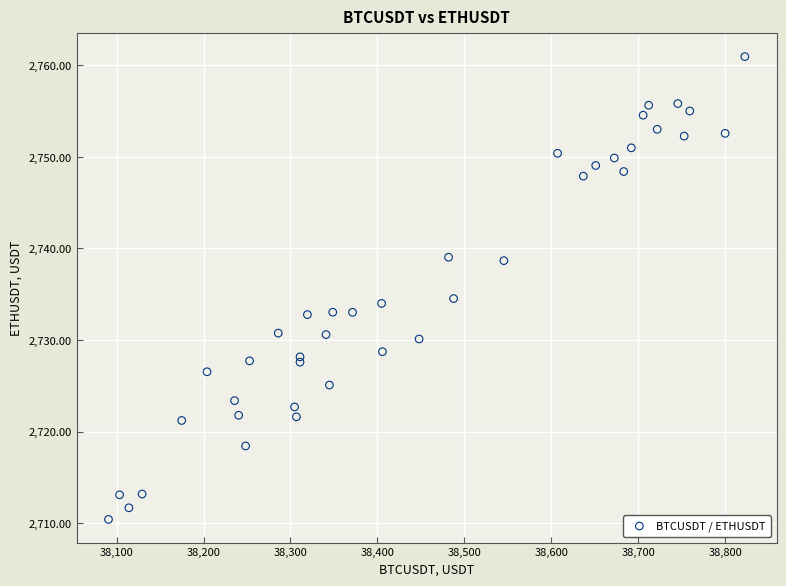

What is the range of Y values (max minus min)?

50.5